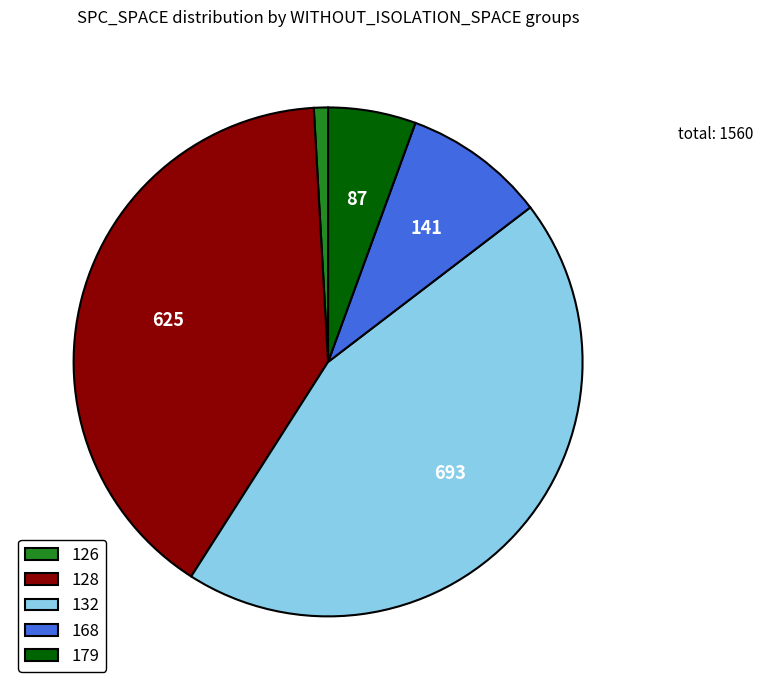

Rank the categories by value from highest to lowest.

132, 128, 168, 179, 126